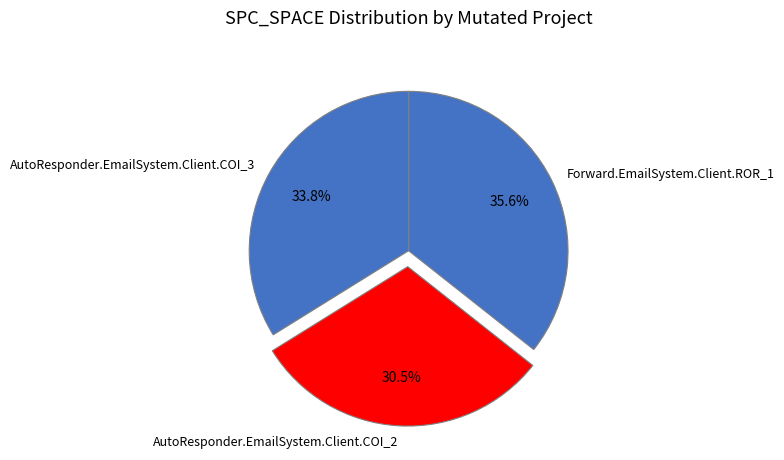

Is it true that Forward.EmailSystem.Client.ROR_1 is 36% of the pie?

True